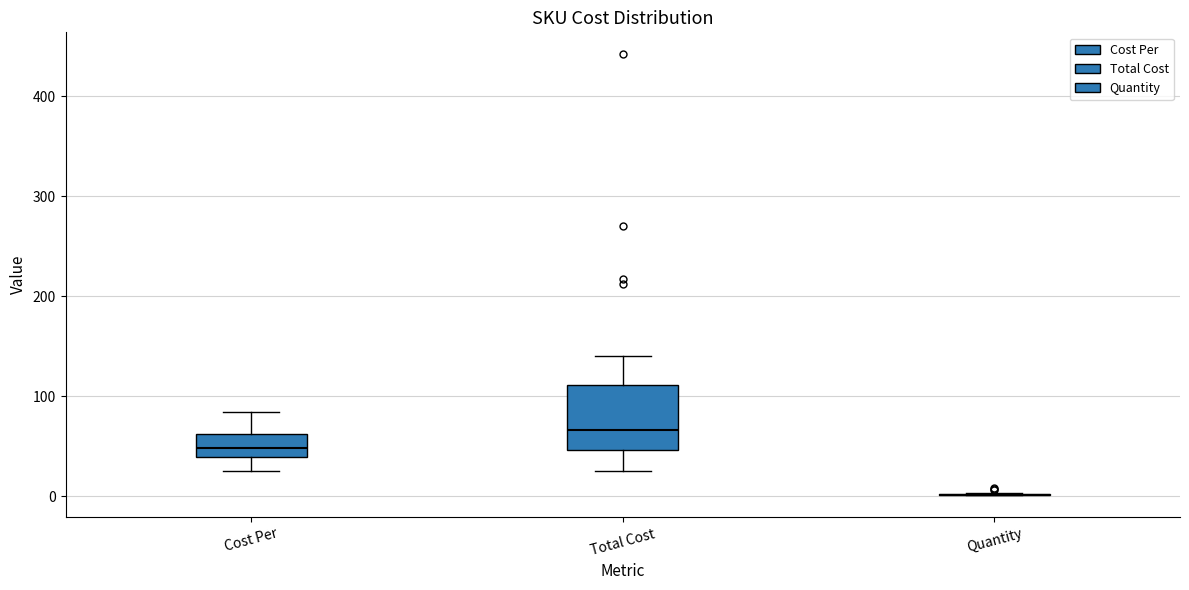

Reading left to right, read every box against the y-axis: the position of its median line, the range the box covers, and the ends of its whiskers. The values are not printed on the chart, so give them approximately, as read against the axis.

Cost Per: median 50, box 40 to 60, whiskers 20 to 80
Total Cost: median 70, box 50 to 110, whiskers 30 to 140
Quantity: box collapsed to a line at 0, whiskers 0 to 0